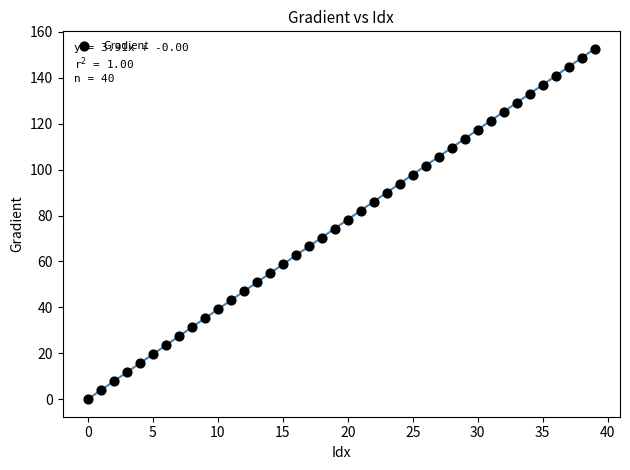

What is the range of Y values (max minus min)?

152.6